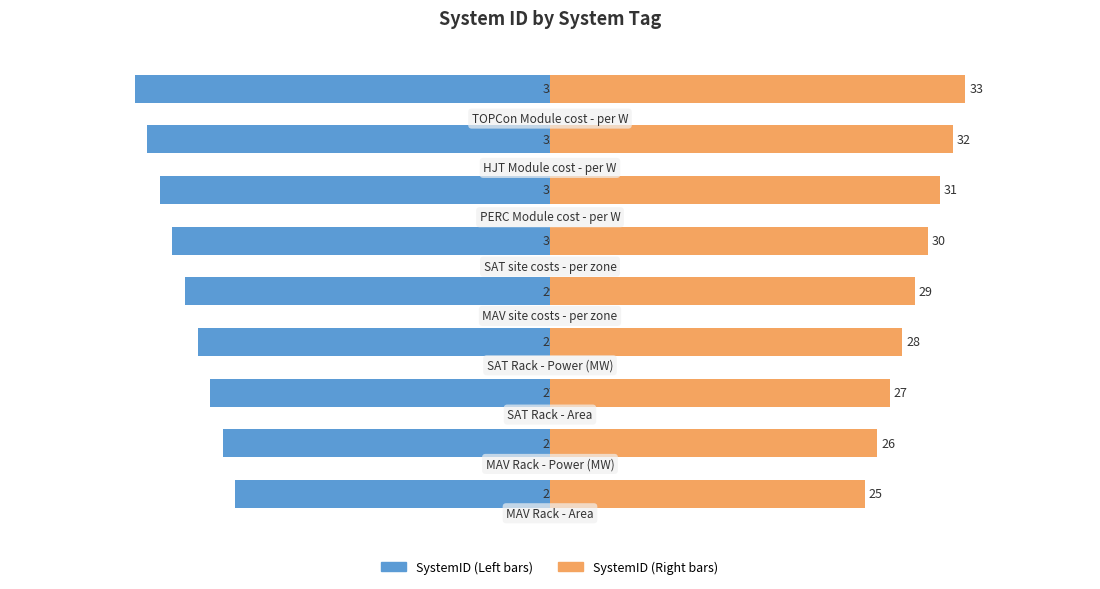

How many series are shown in this chart?

2